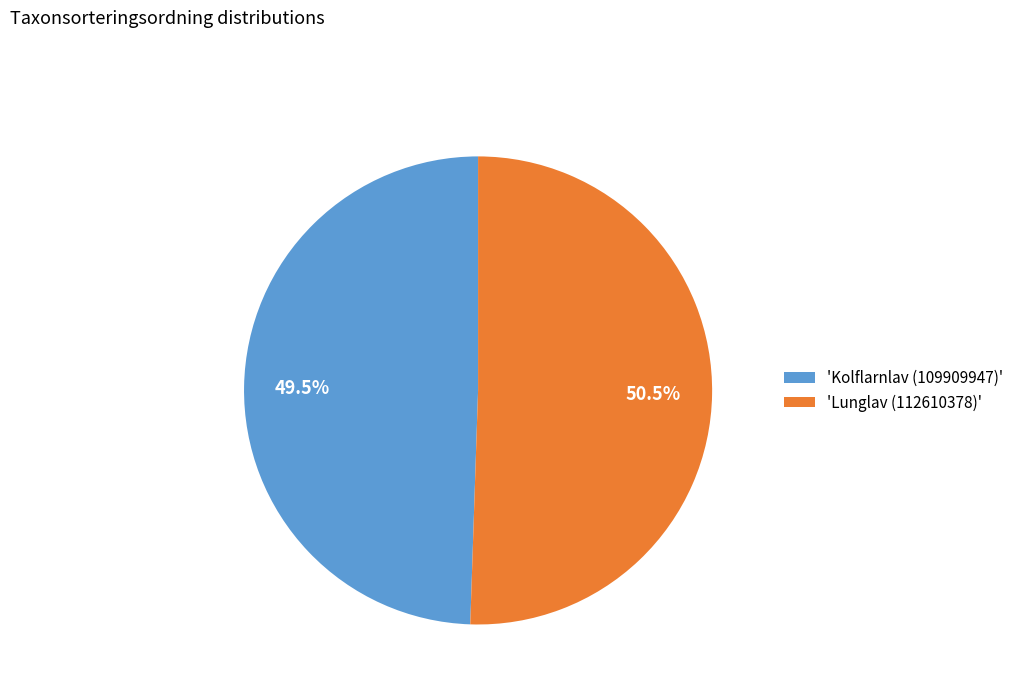

Rank the categories by value from lowest to highest.

'Kolflarnlav (109909947)', 'Lunglav (112610378)'